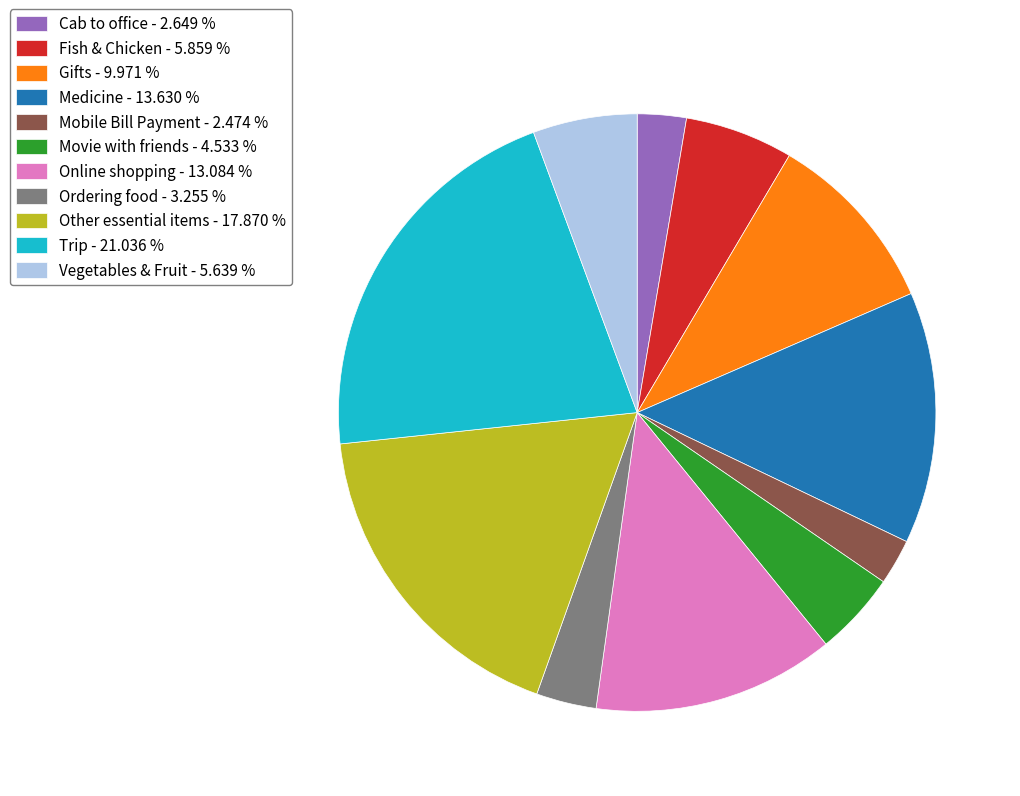

Does Mobile Bill Payment - 2.474 % account for over 50% of the chart?

No